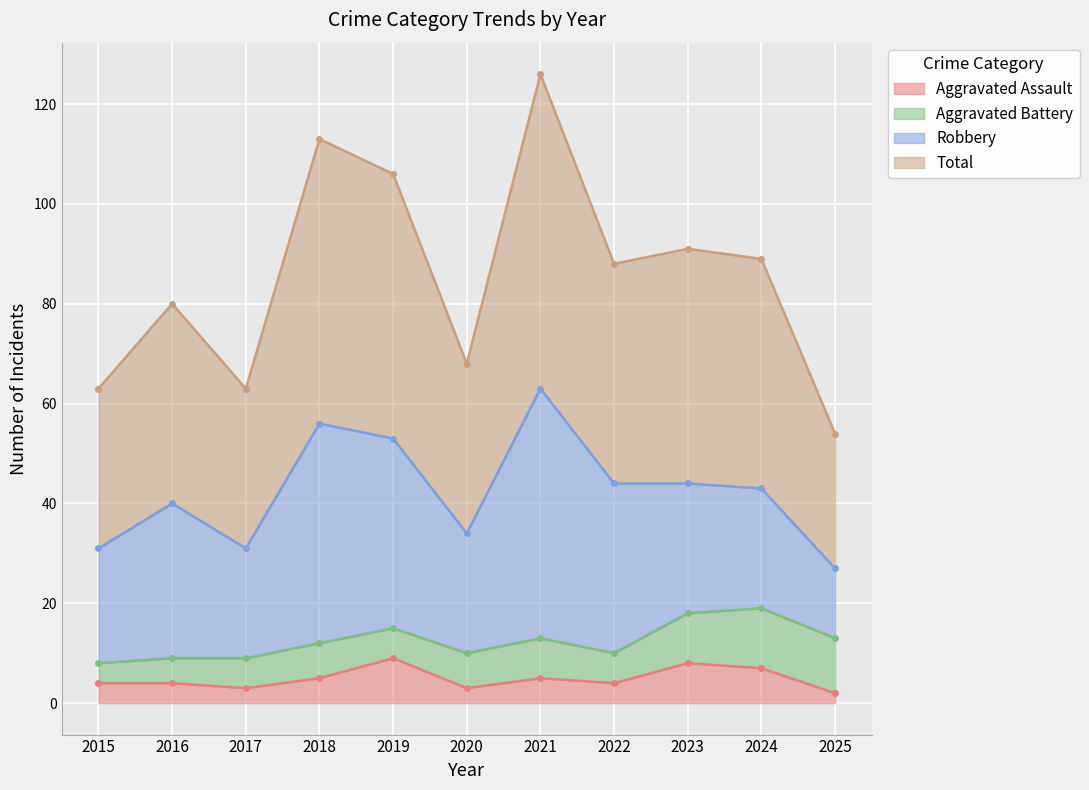

Which series has the largest total across all categories?

Total